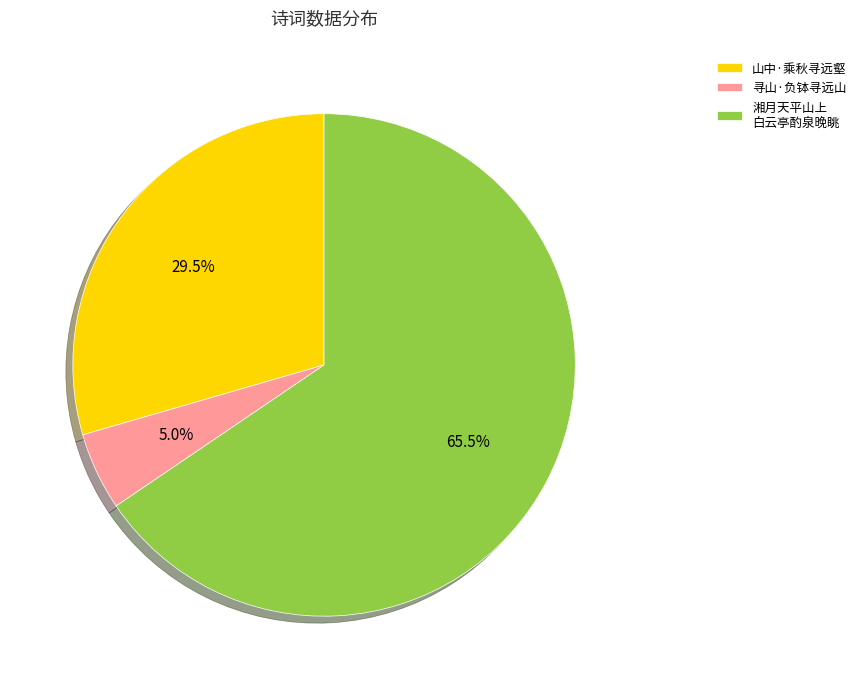

Which category accounts for the majority?

湘月天平山上 白云亭酌泉晚眺